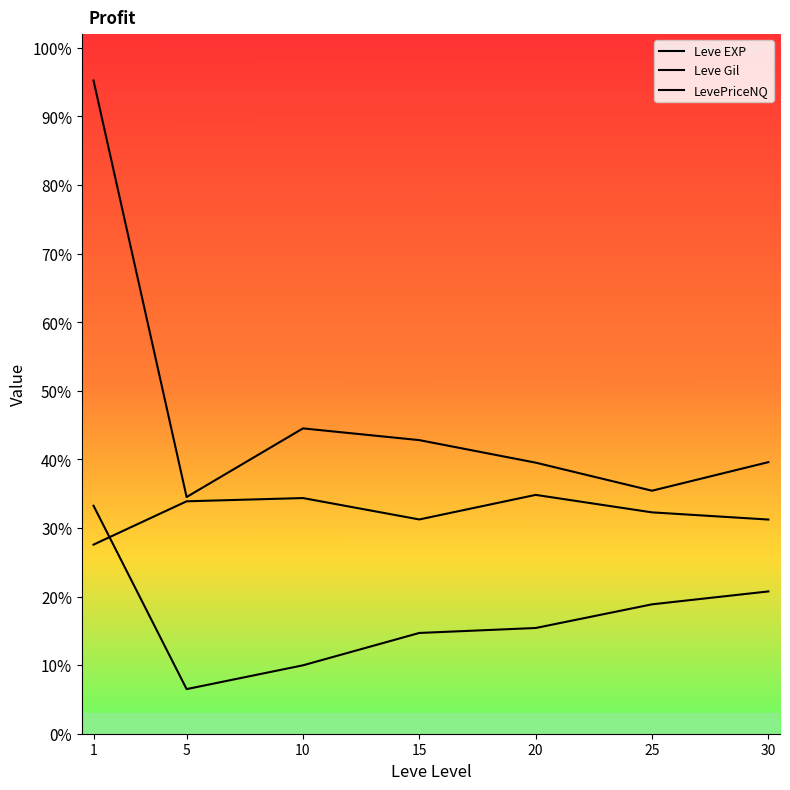

Is this an area chart (filled region under the line)?

No